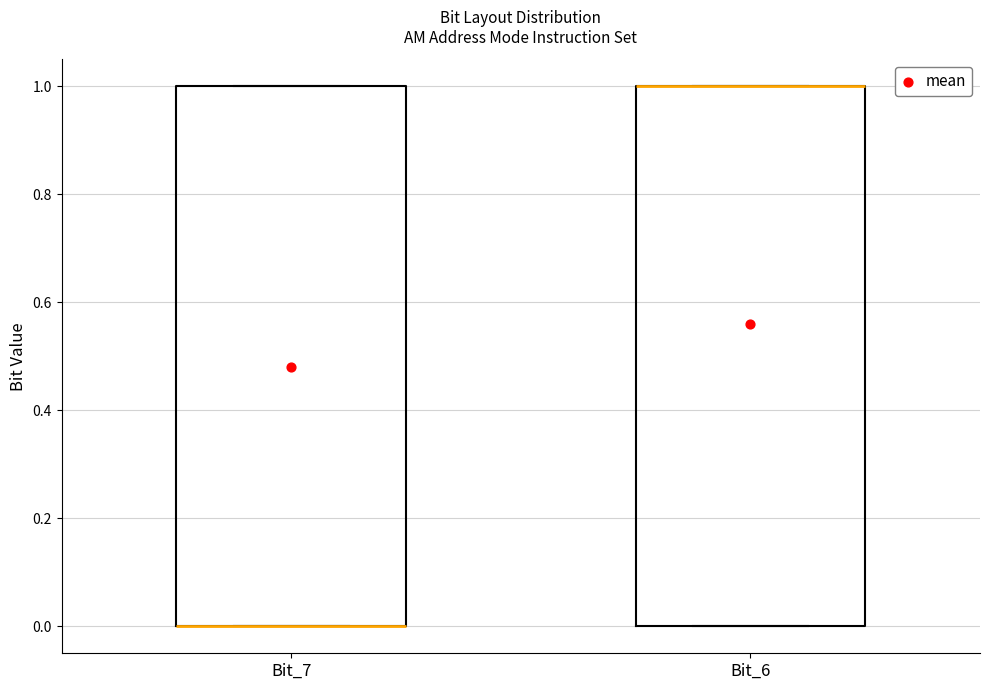

Where is the upper edge of the box for Bit_6 on the y-axis? The values are not printed on the chart, so give them approximately, as read against the axis.

1